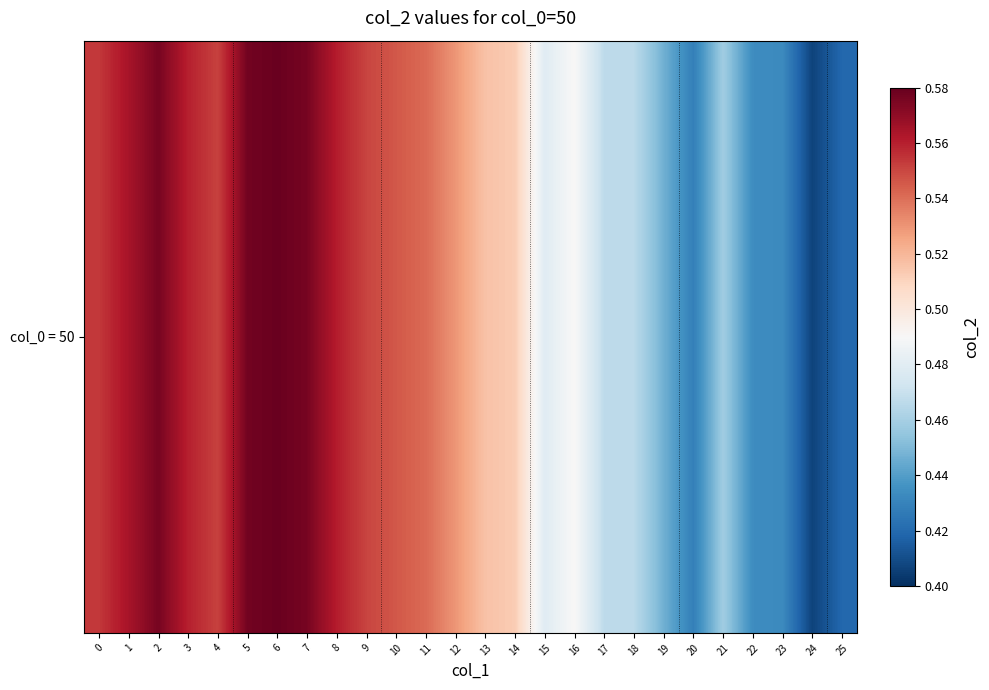

Is it true that the value at 1 is 1.0?

False